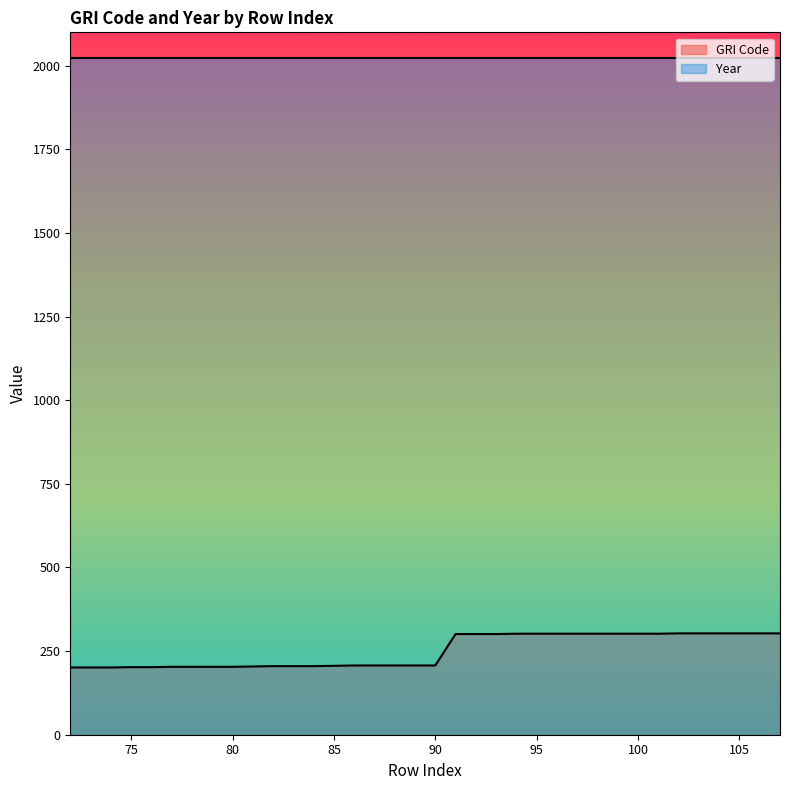

Read the value at 76.

202